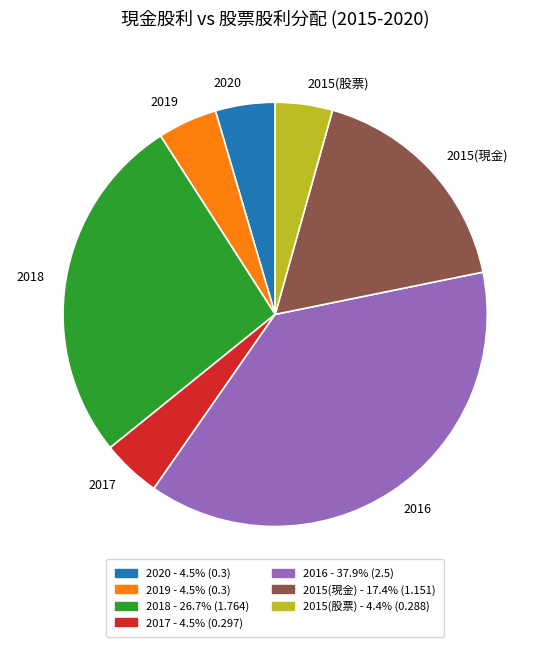

Combined, do 2015(現金) and 2017 account for over 50%?

No